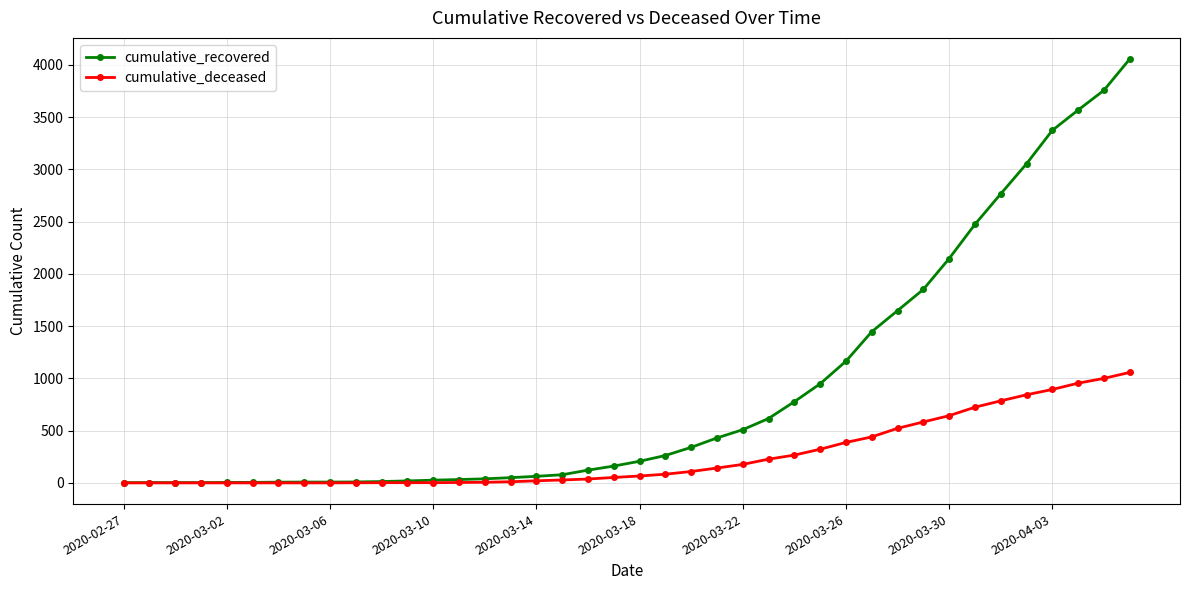

Rank the series by their average value, from lowest to highest.

cumulative_deceased, cumulative_recovered